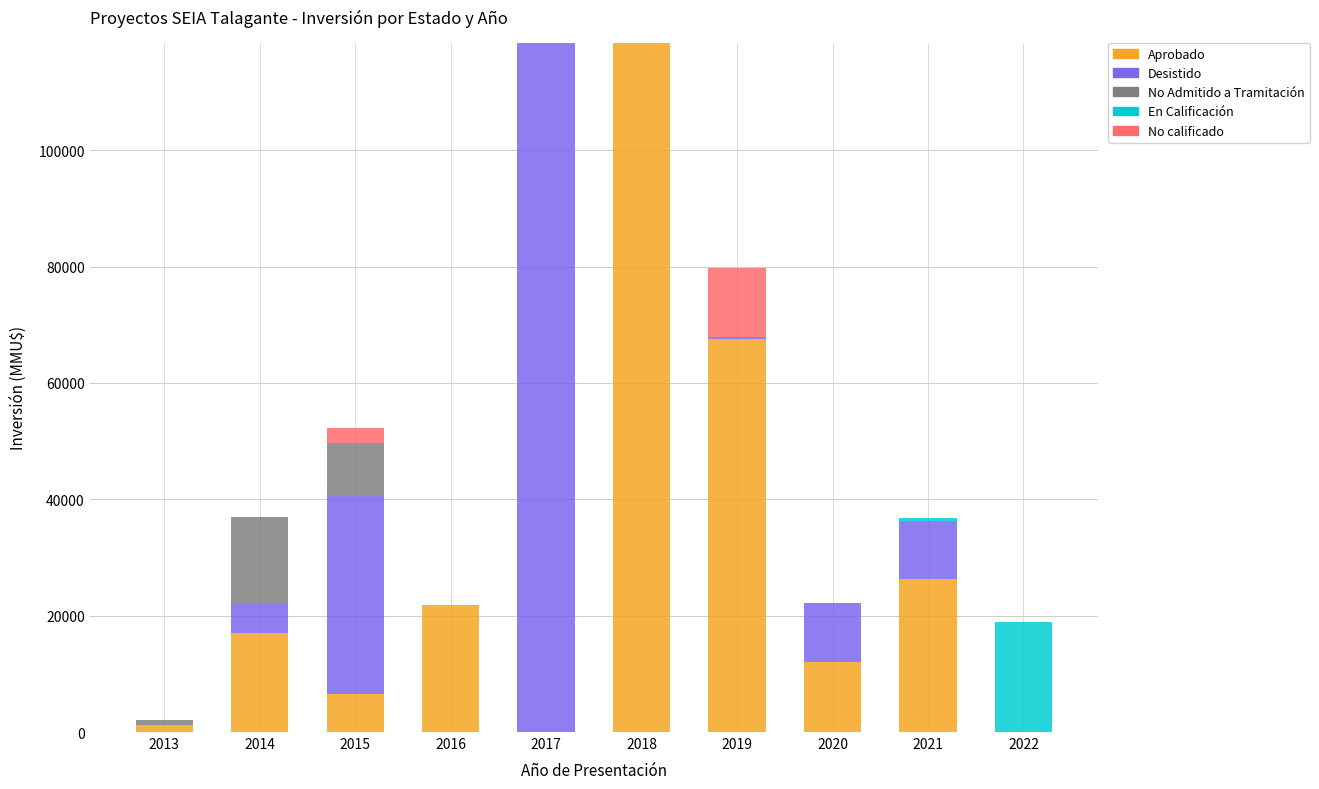

What is the highest value of the Aprobado series?

118526